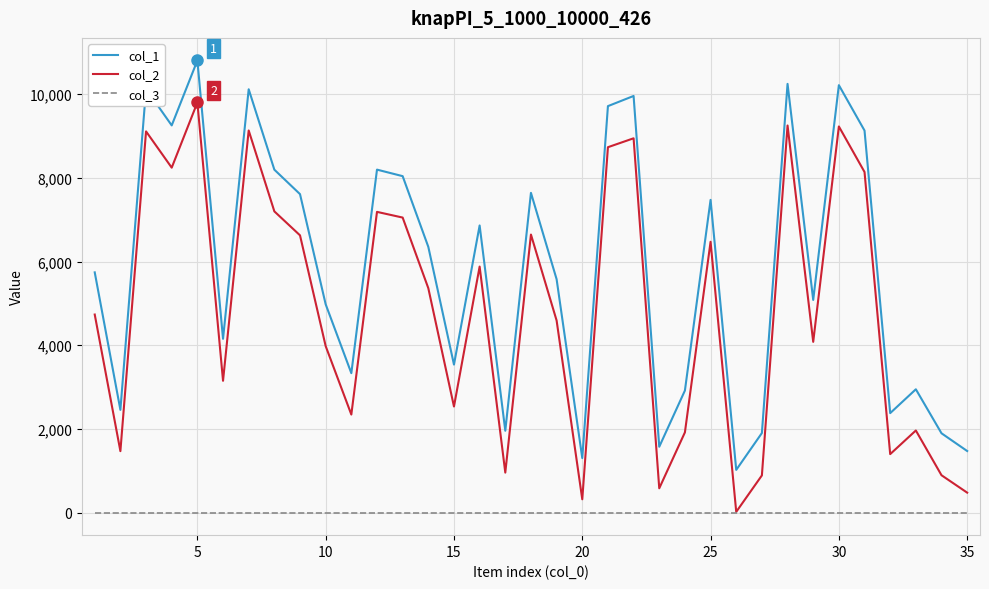

Which series has the largest total across all categories?

col_1